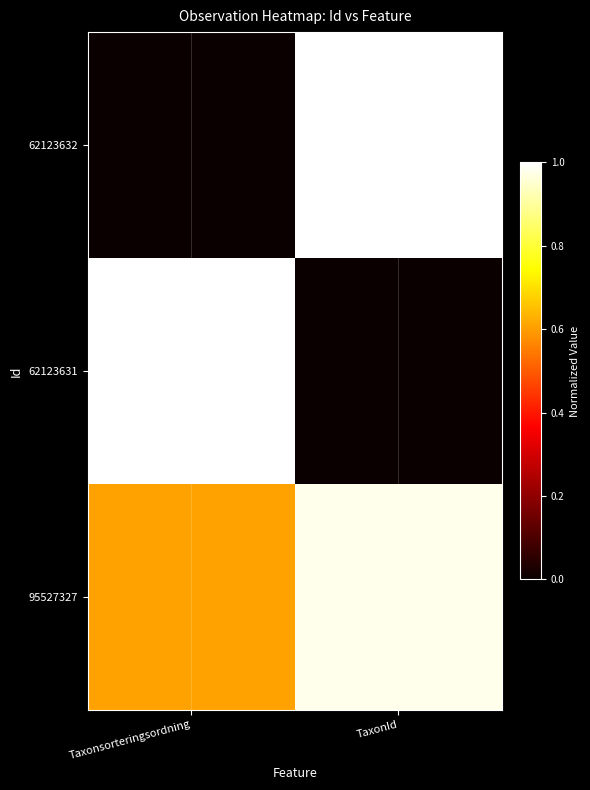

Between Taxonsorteringsordning and TaxonId, which series saw the biggest shift?

62123632